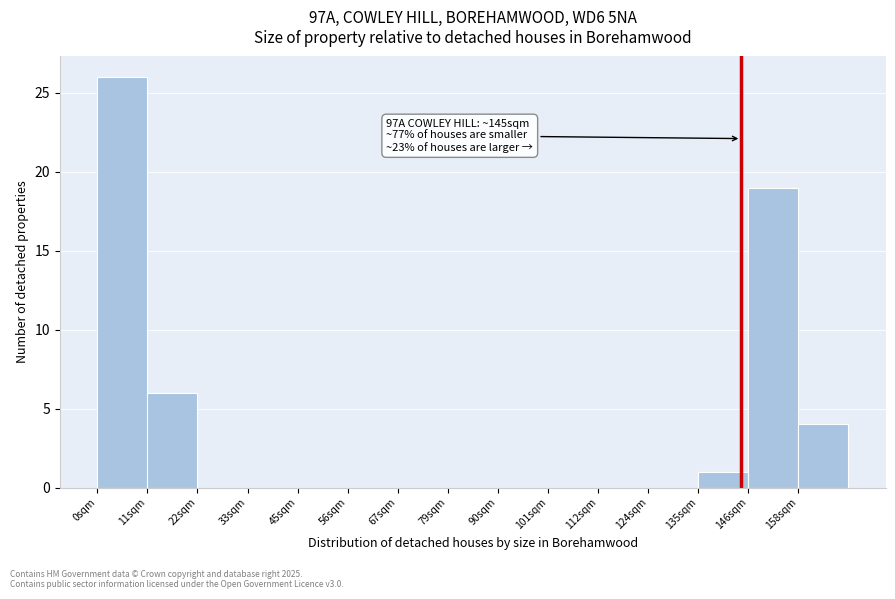

Which range on the x-axis has the tallest bar?

0 to 12